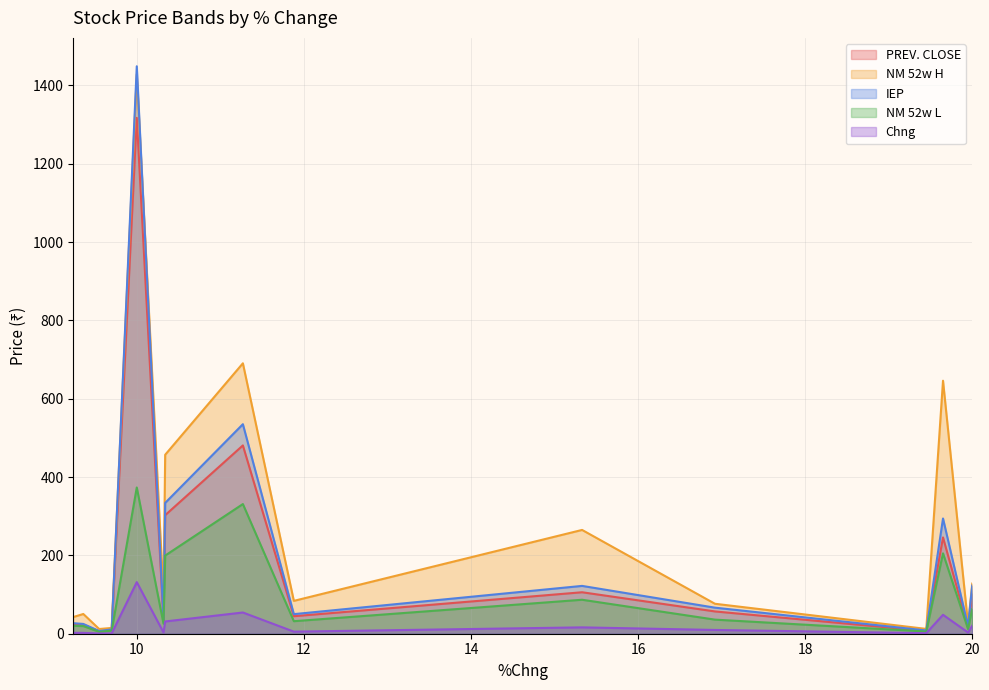

True or false: Chng and IEP intersect in this chart.

False